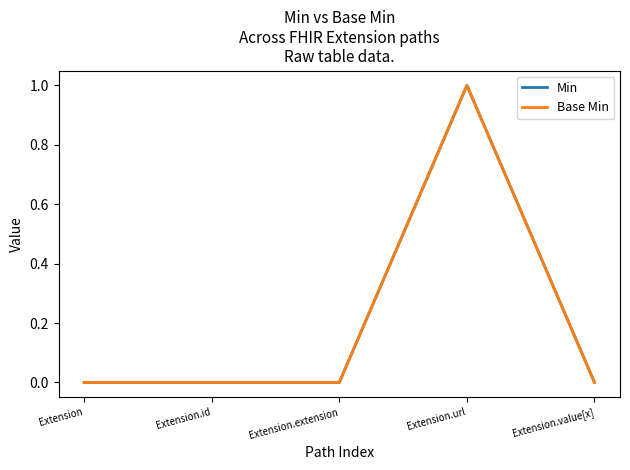

Reading left to right, what are all the values shown in this chart?

Min: 0	0	0	1	0
Base Min: 0	0	0	1	0